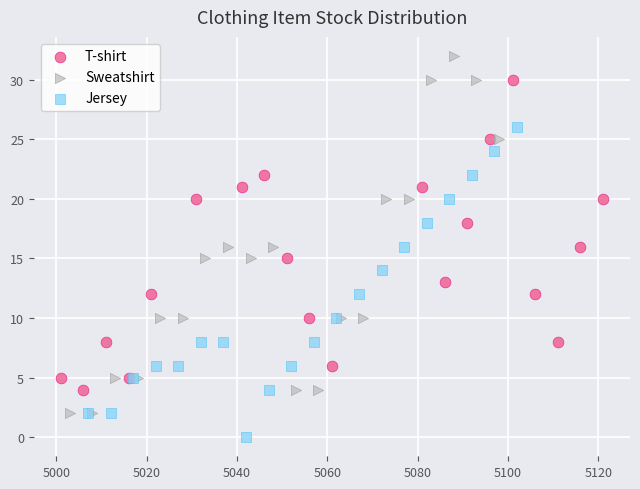

Which series has the largest Y range (max minus min)?

Sweatshirt